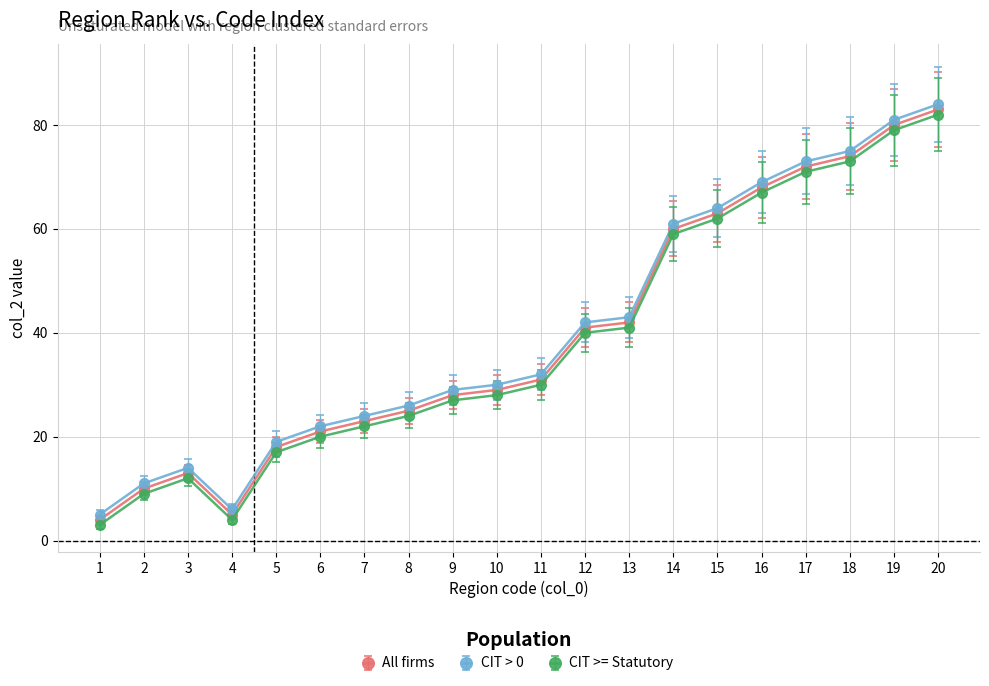

Is it true that CIT >= Statutory equals 79 at 19?

True